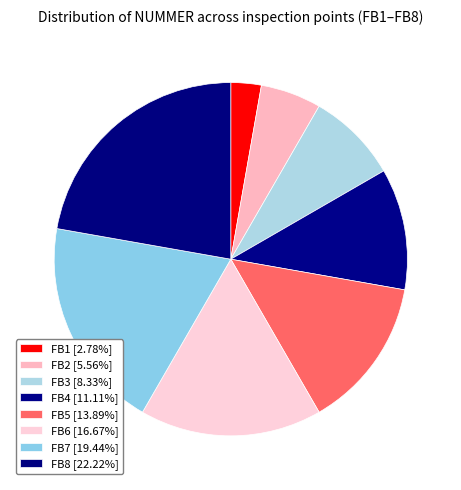

What is the total percentage of FB2 and FB5?

19.4%